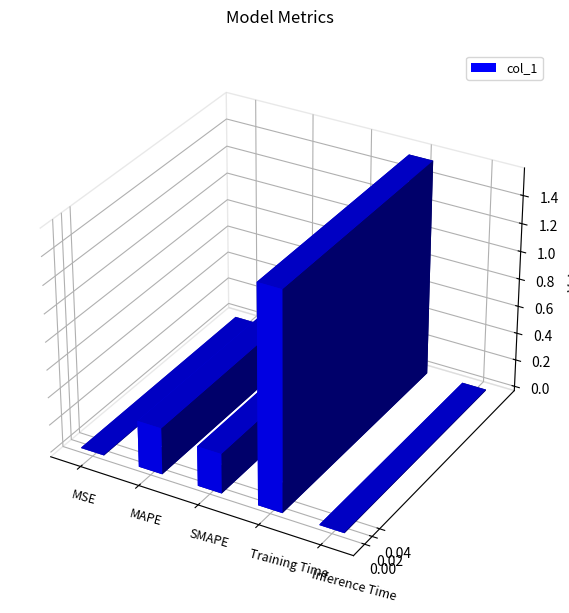

Reading left to right, transcribe all the data shown in this chart.

MSE=0.0	MAPE=0.3	SMAPE=0.3	Training Time=1.6	Inference Time=0.0